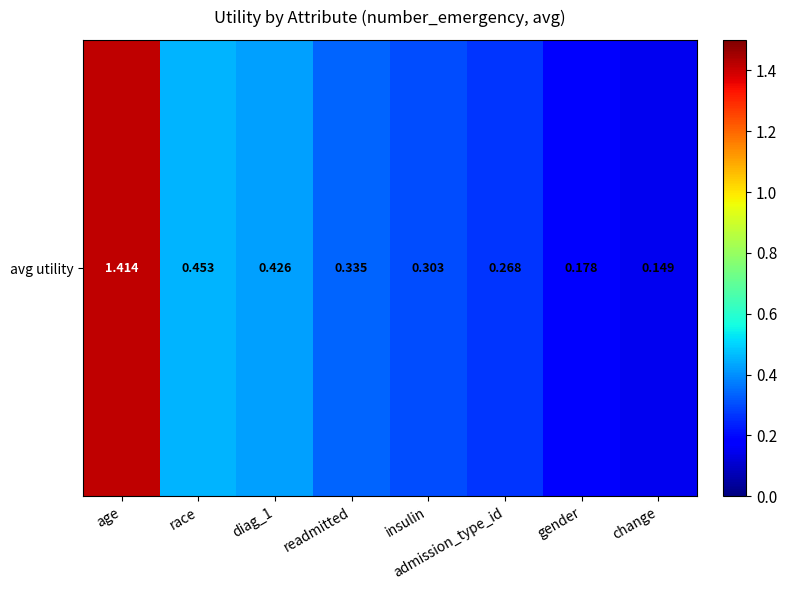

Reading left to right, what are all the values shown in this chart?

1.4	0.5	0.4	0.3	0.3	0.3	0.2	0.1